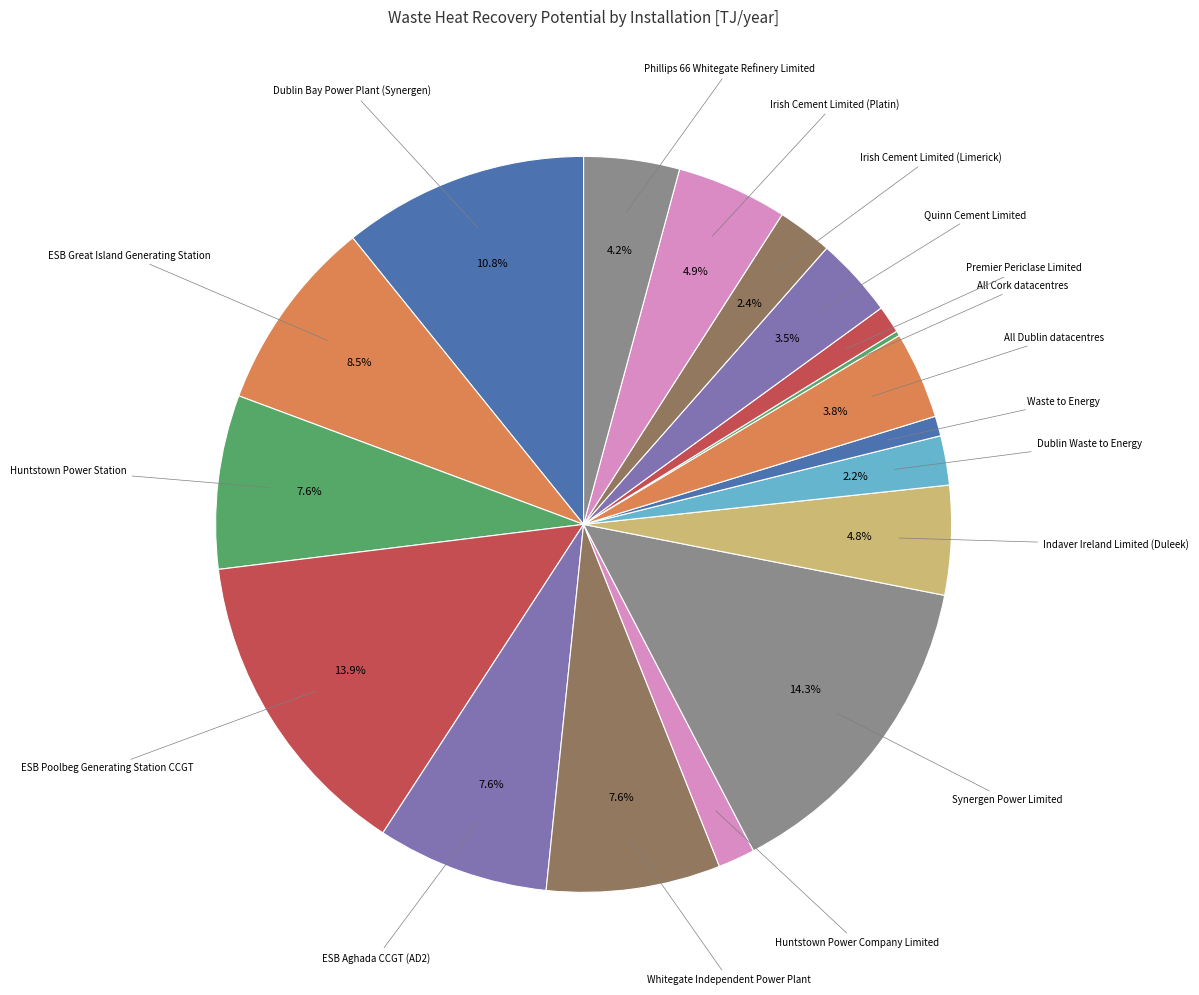

Which category has the biggest portion of the pie?

Synergen Power Limited